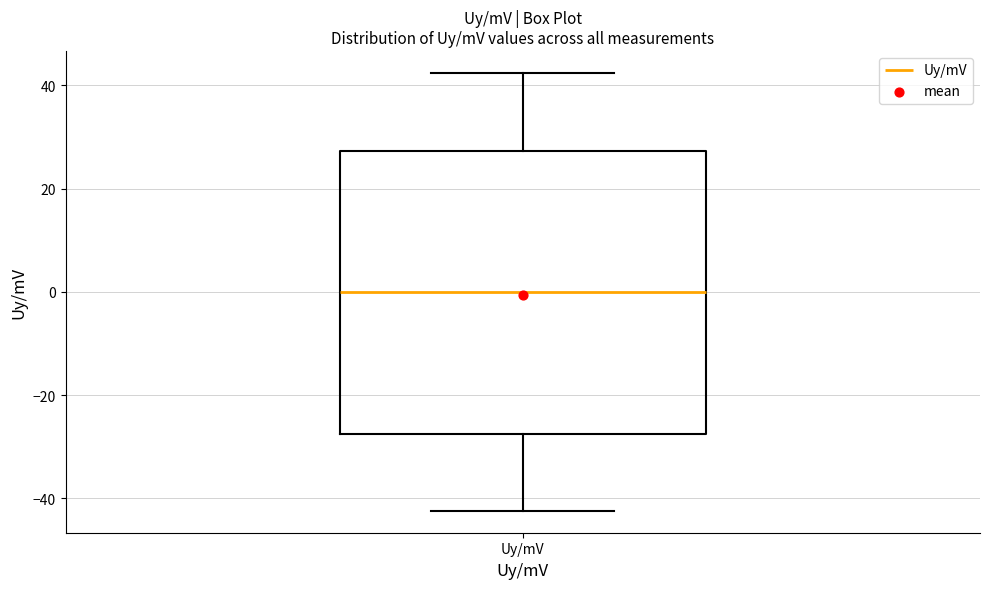

Where does the lower whisker of the box for Uy/mV end on the y-axis? The values are not printed on the chart, so give them approximately, as read against the axis.

-42